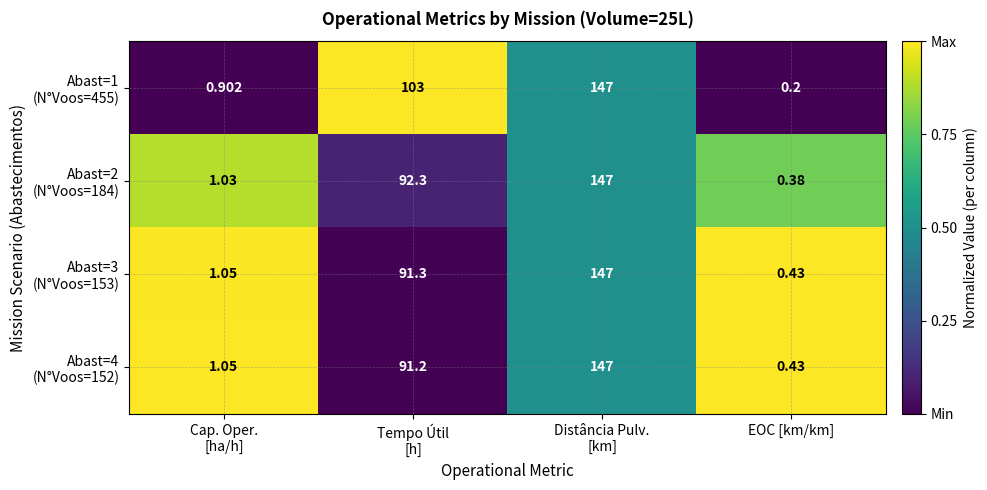

Which label corresponds to the smallest value in the chart?

EOC [km/km]